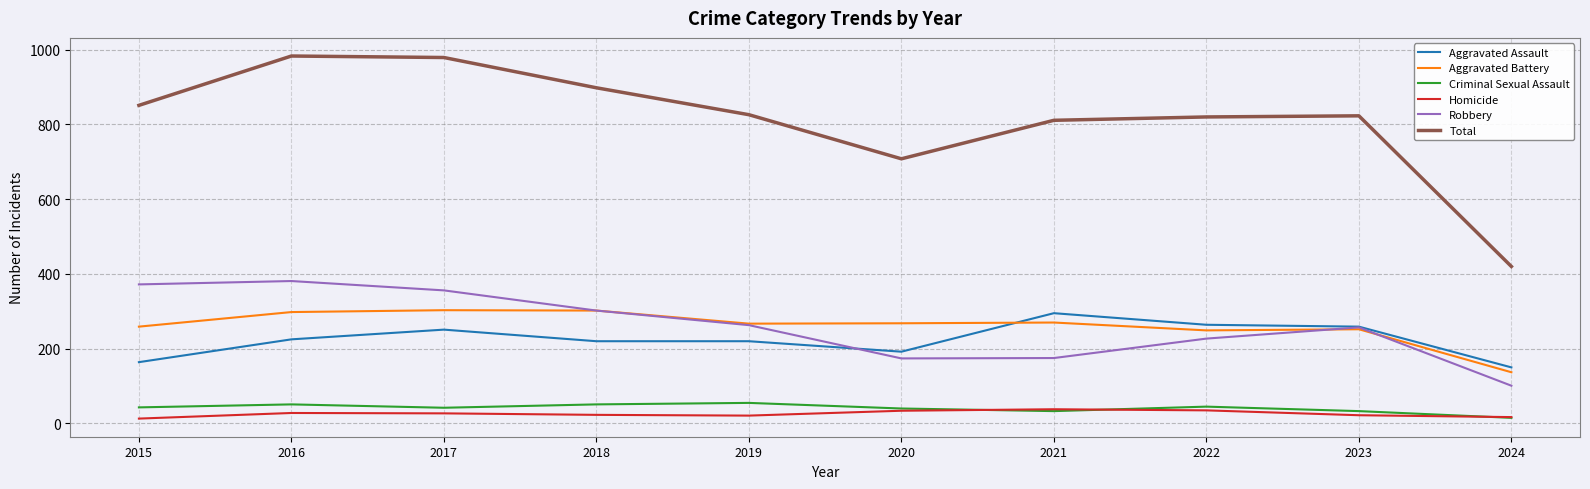

What is the maximum value shown in the chart?

983